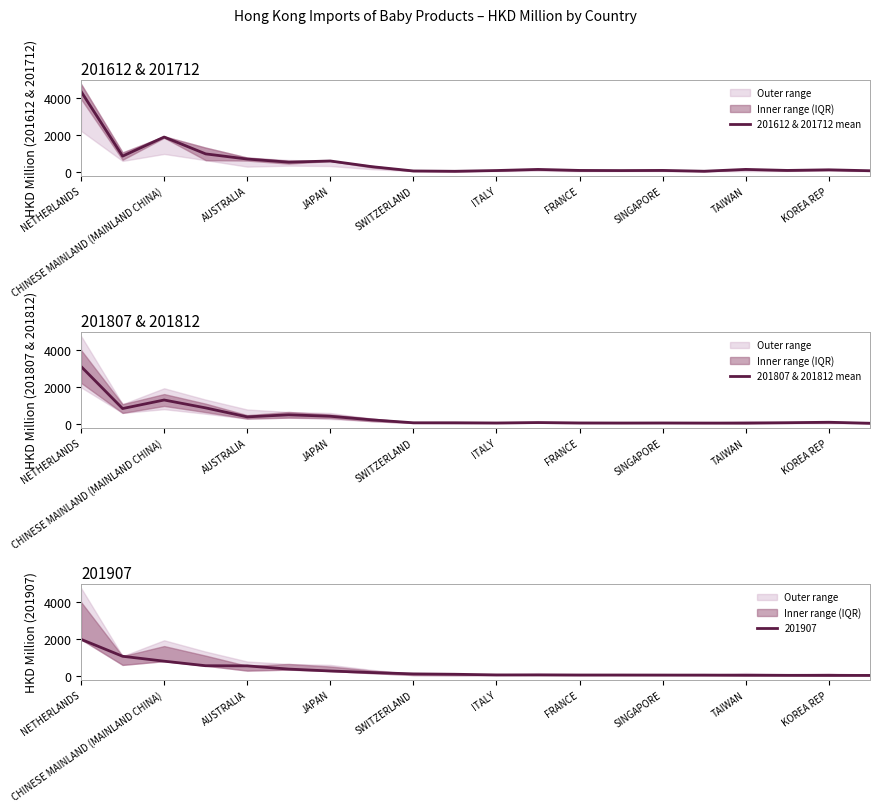

At which label does 201612 & 201712 mean reach its peak?

NETHERLANDS